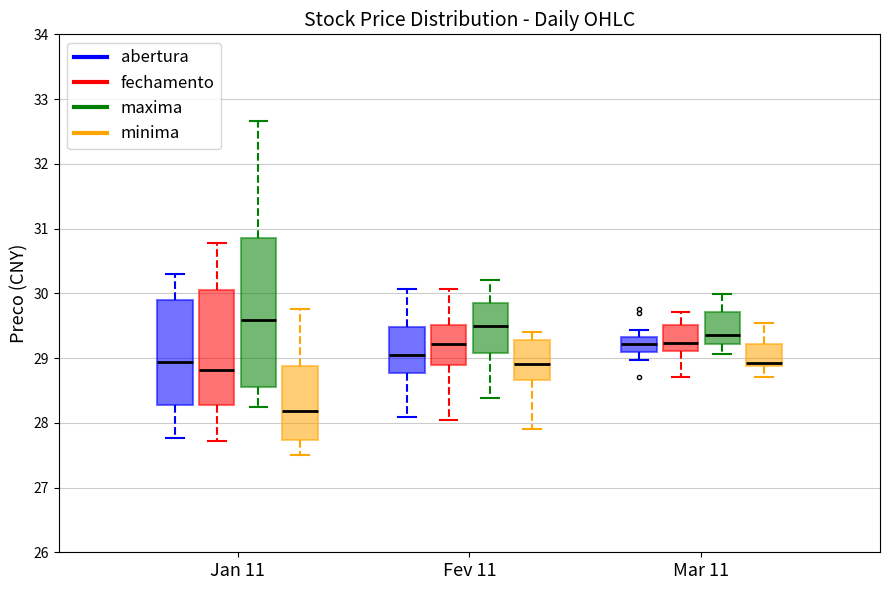

Where does the median line of the box for Jan 11 (maxima) sit on the y-axis? The values are not printed on the chart, so give them approximately, as read against the axis.

29.6